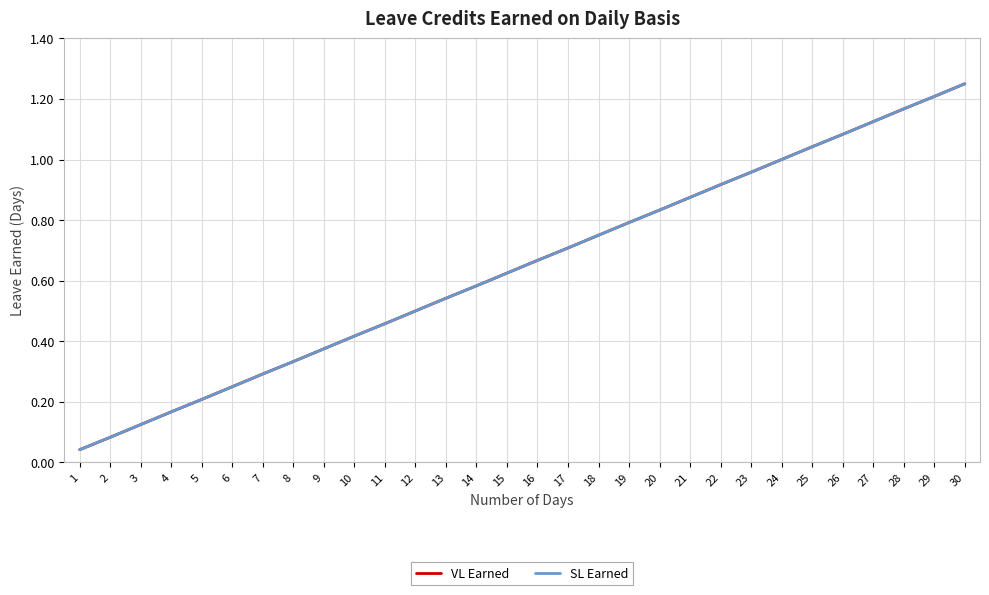

Does the chart display data point markers on the line(s)?

No